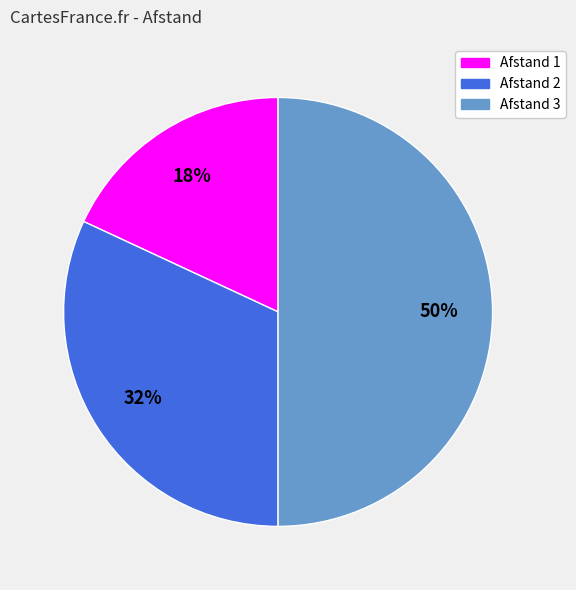

Is the sum of Afstand 1 and Afstand 3 greater than half?

Yes